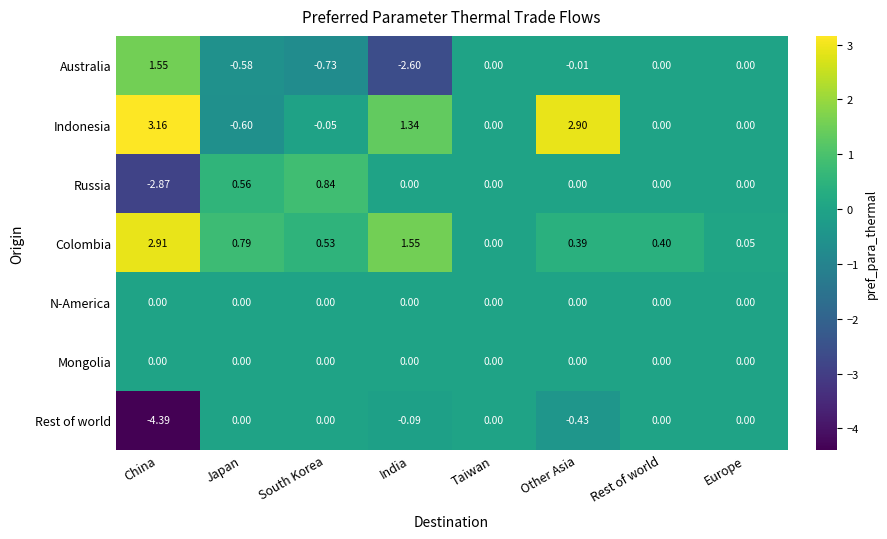

Which category has the highest value in the Russia series?

South Korea